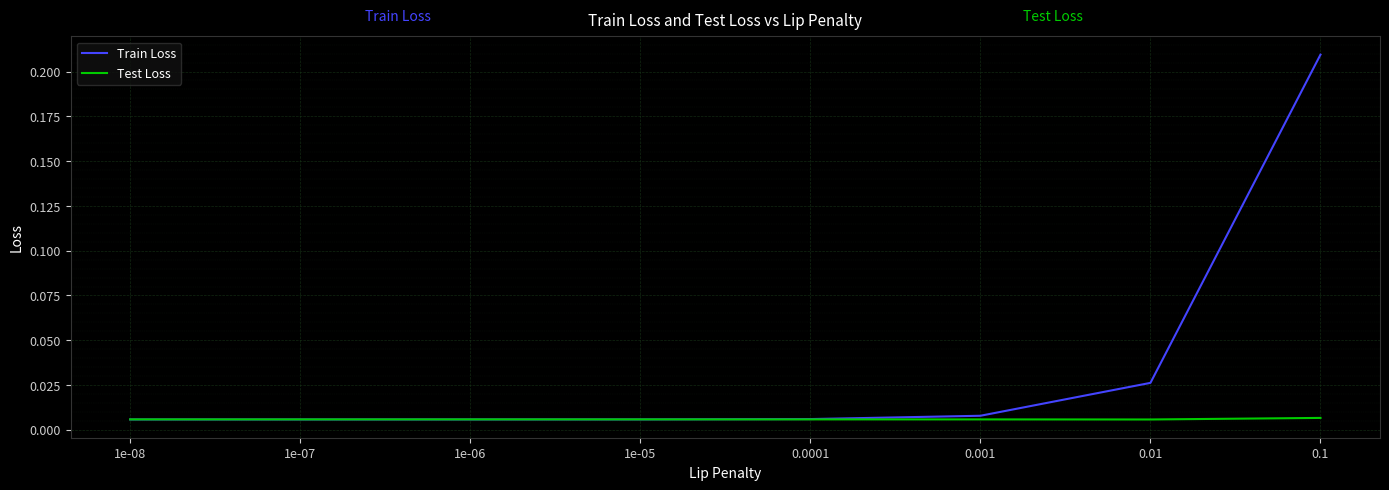

List the series in order of their overall mean, lowest first.

Test Loss, Train Loss